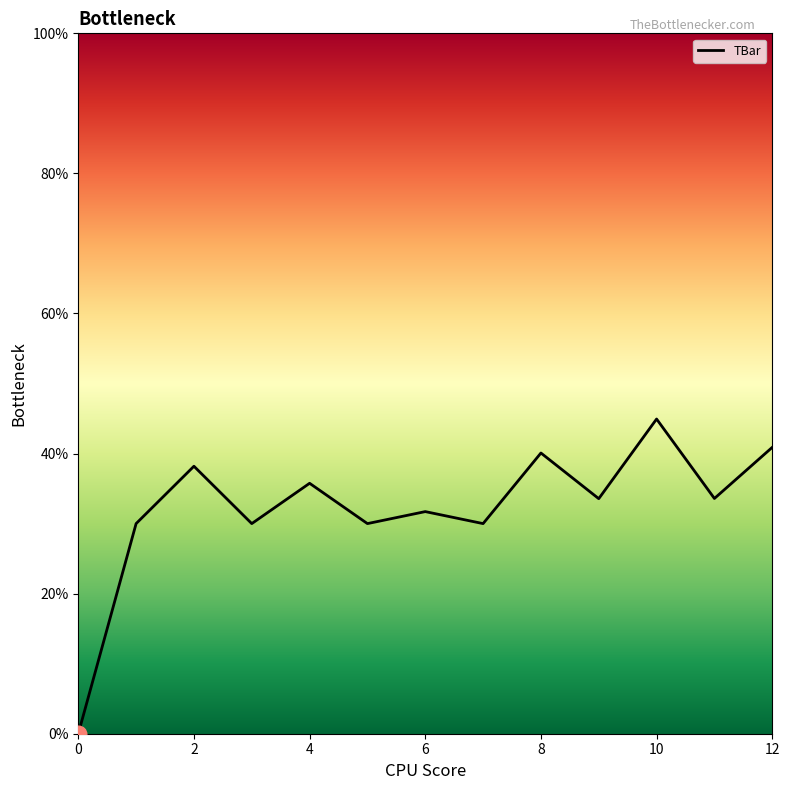

Is this an area chart (filled region under the line)?

No